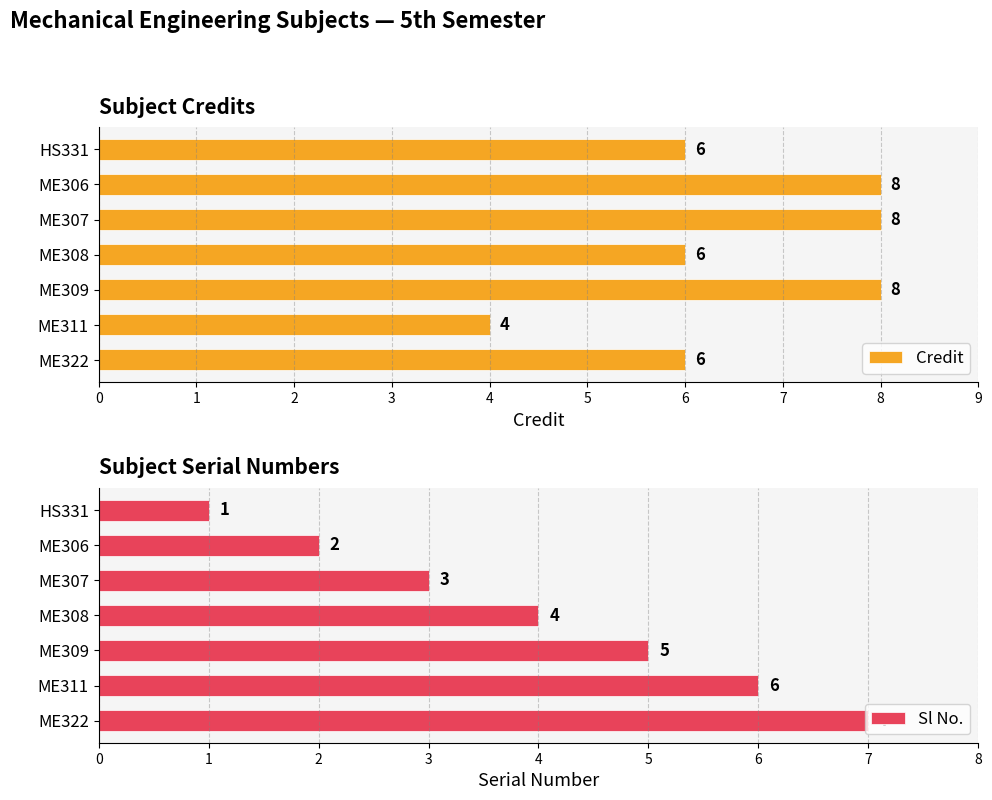

What is the difference between the maximum and minimum values in the Credit series?

4